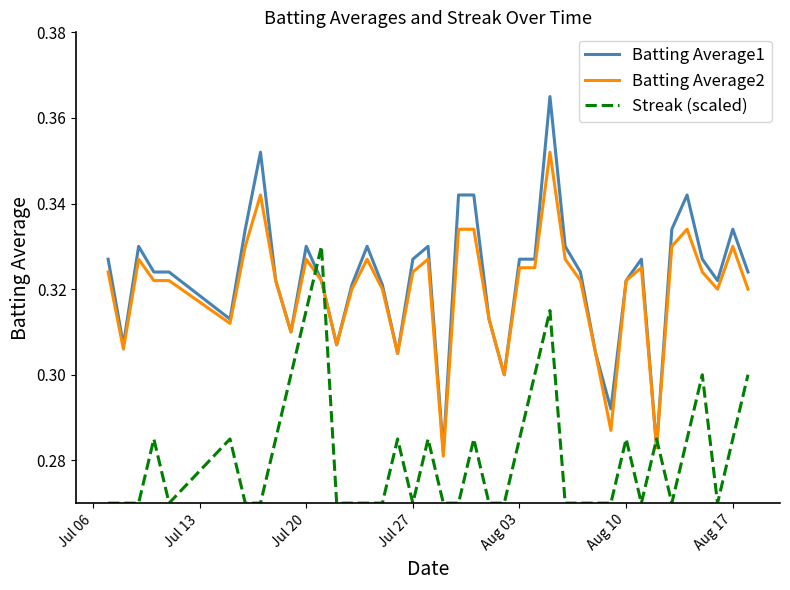

After their last crossing, which series has the higher values: Streak (scaled) or Batting Average2?

Batting Average2